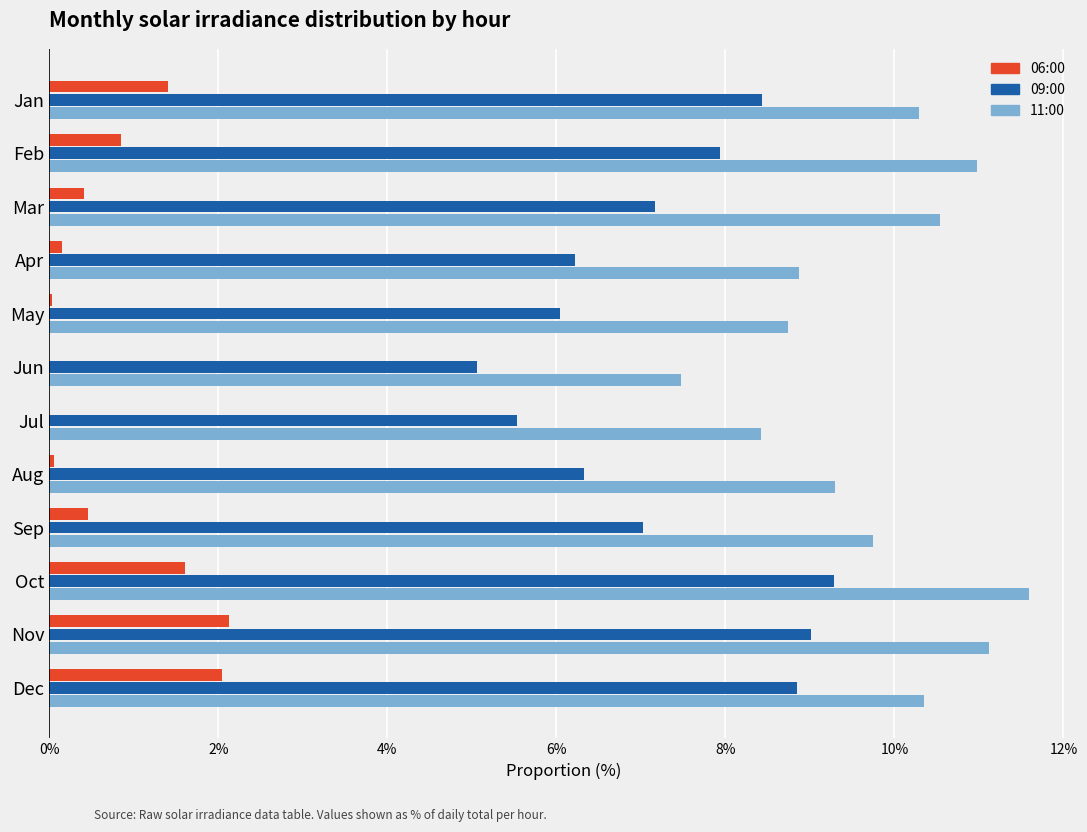

What is the sum of all 09:00 values?

86.9